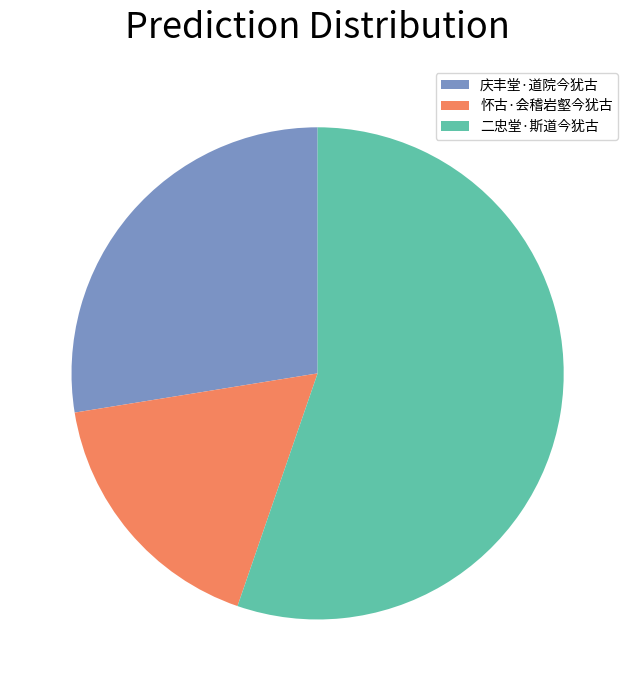

Does 怀古·会稽岩壑今犹古 represent more than half of the total?

No